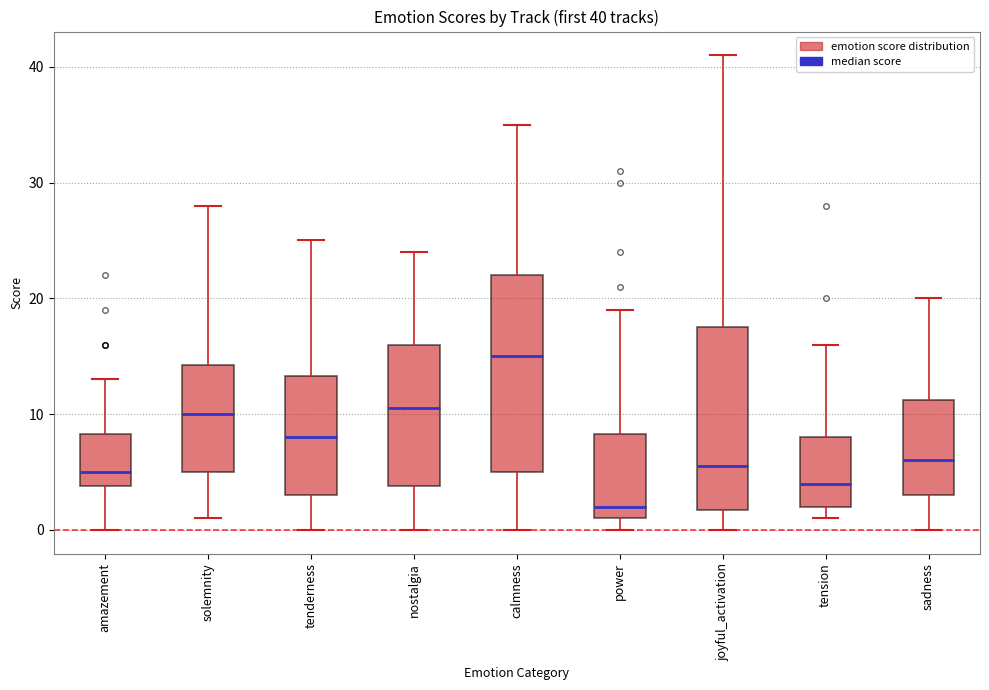

Which box is the tallest, from its lower edge to its upper edge?

calmness